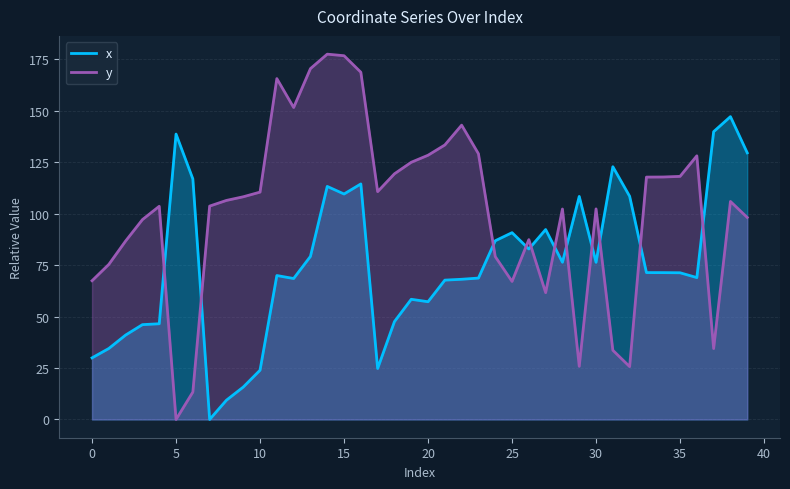

At which category does y reach its first local valley?

5